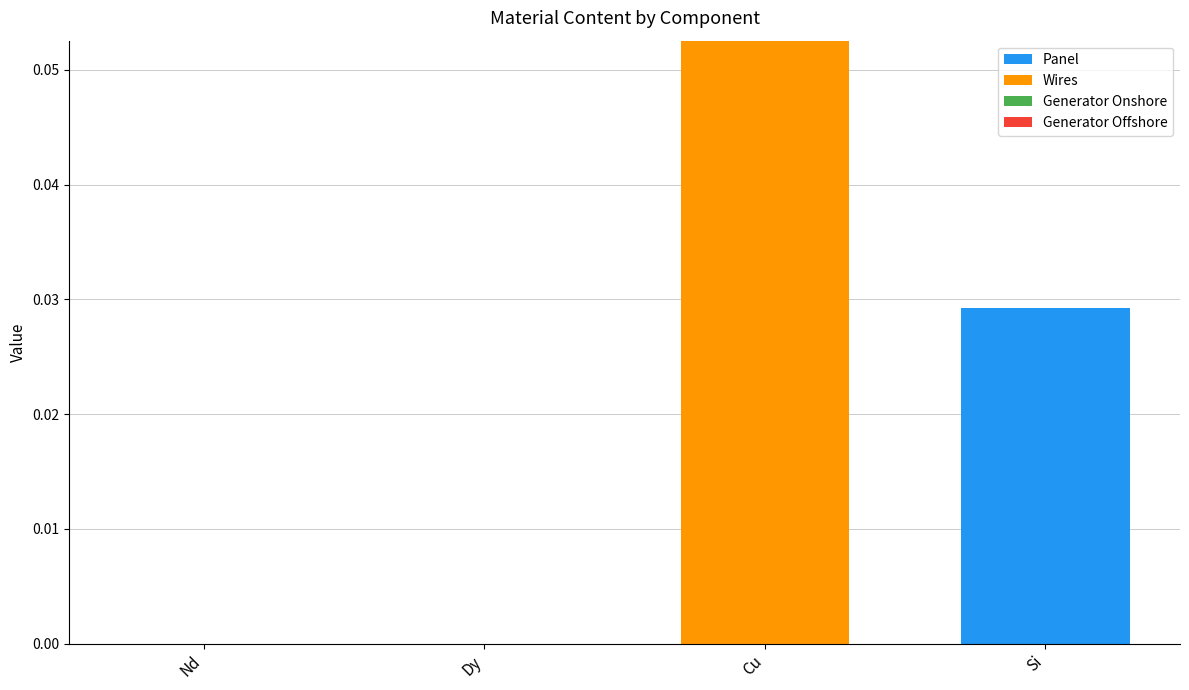

At which category is the sum across all series the highest?

Cu